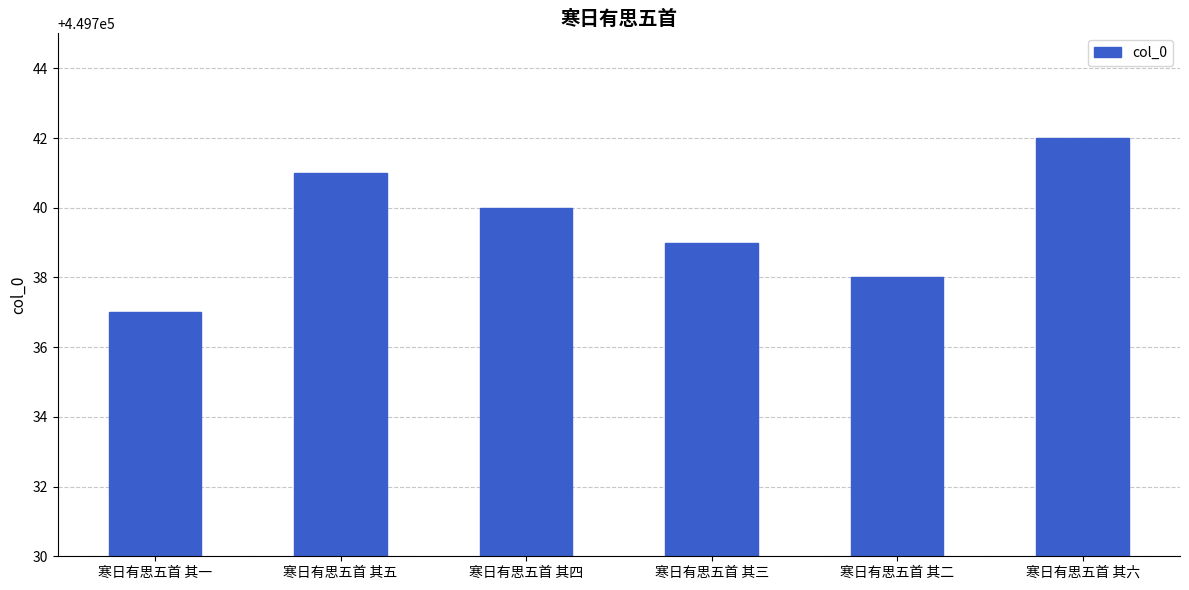

What is the sum of all values?

2698437